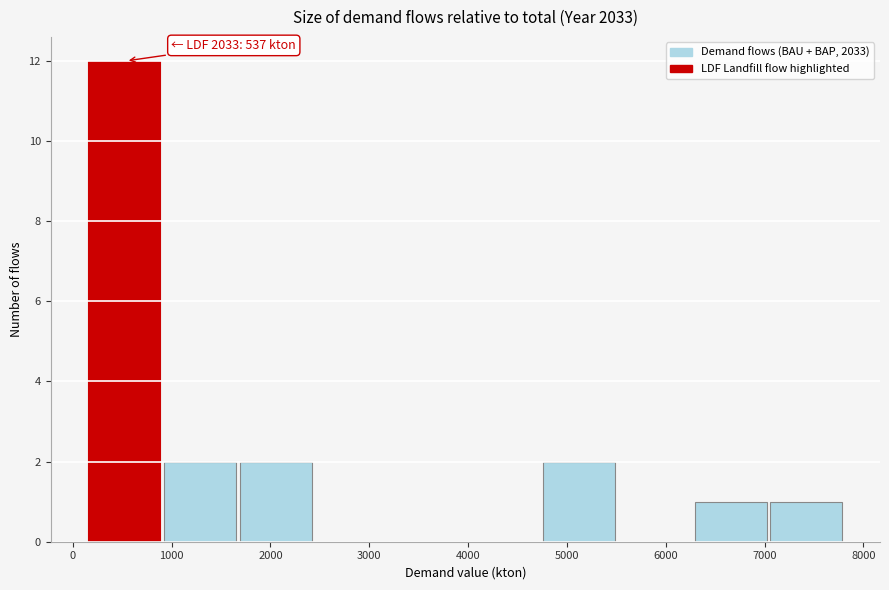

Over which range of the x-axis is the bar tallest?

200 to 900